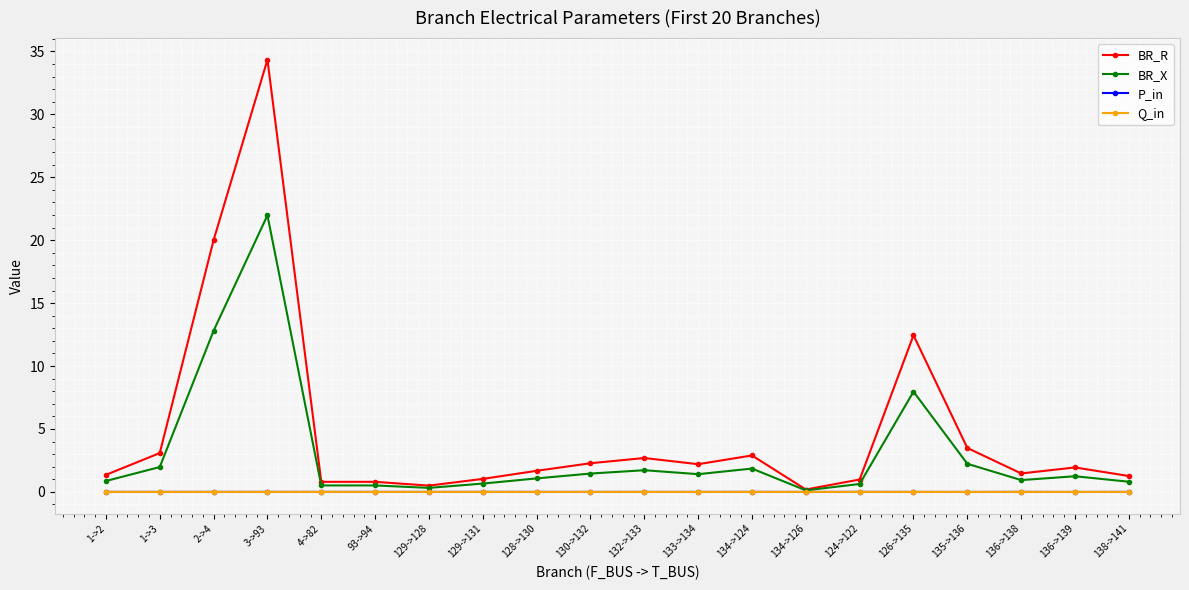

The value of BR_R at 136->138 is 1.5. True or false?

True